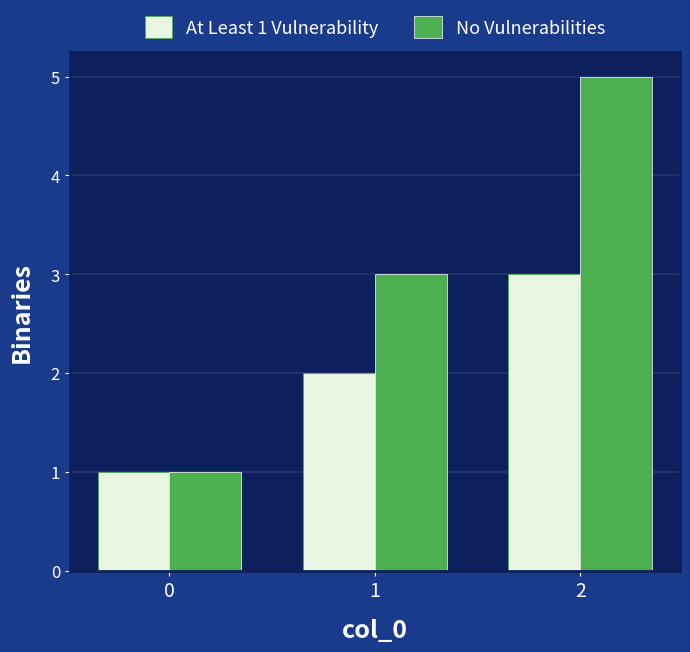

What is the difference between the No Vulnerabilities values at 1 and 2?

2